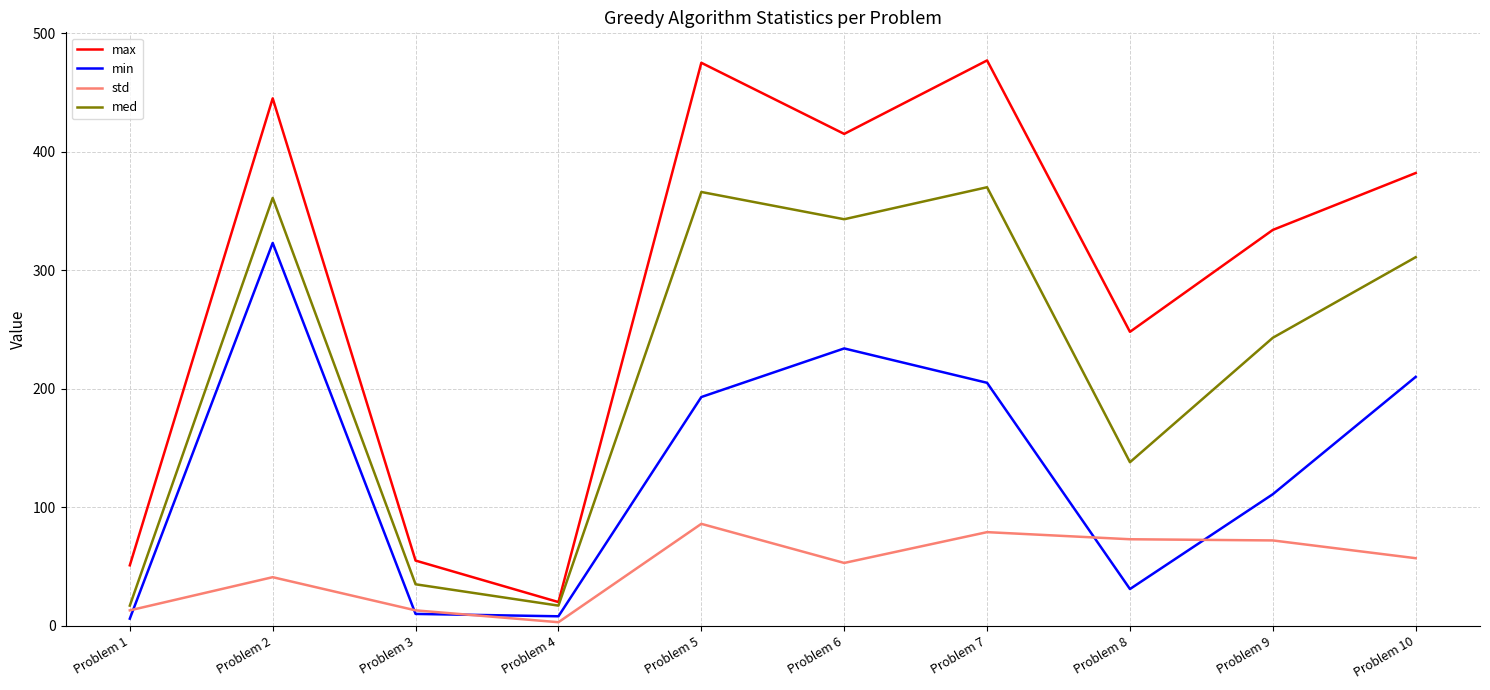

Rank the series by their maximum value, from highest to lowest.

max, med, min, std